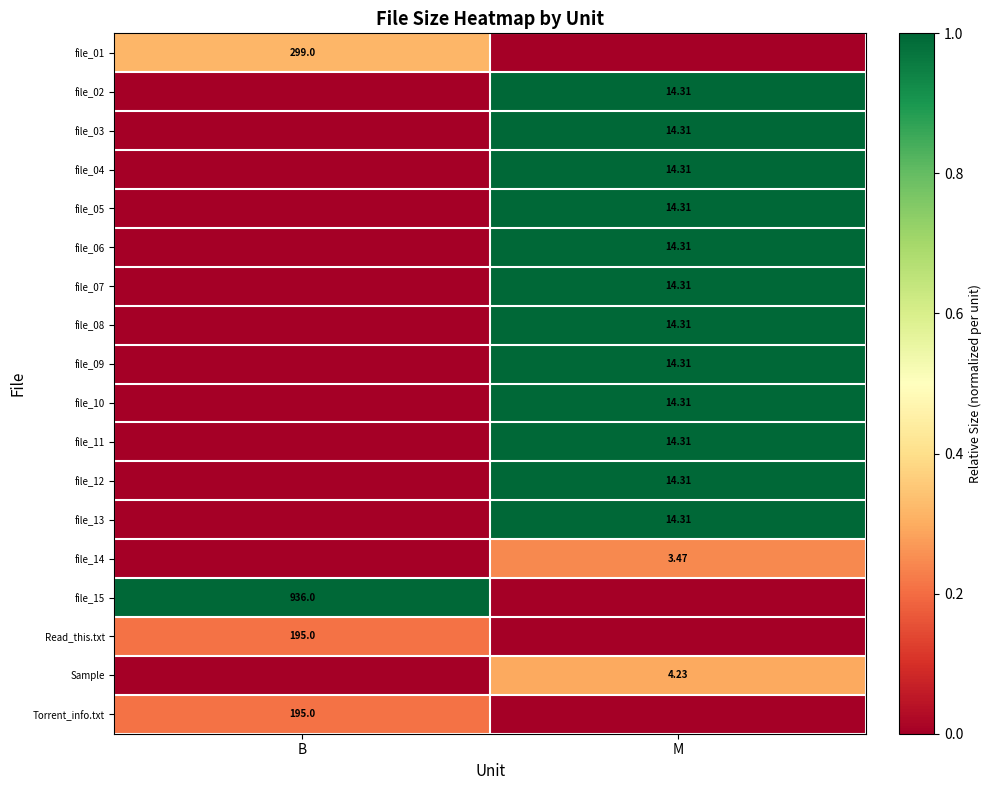

How many data points does each series have?

2